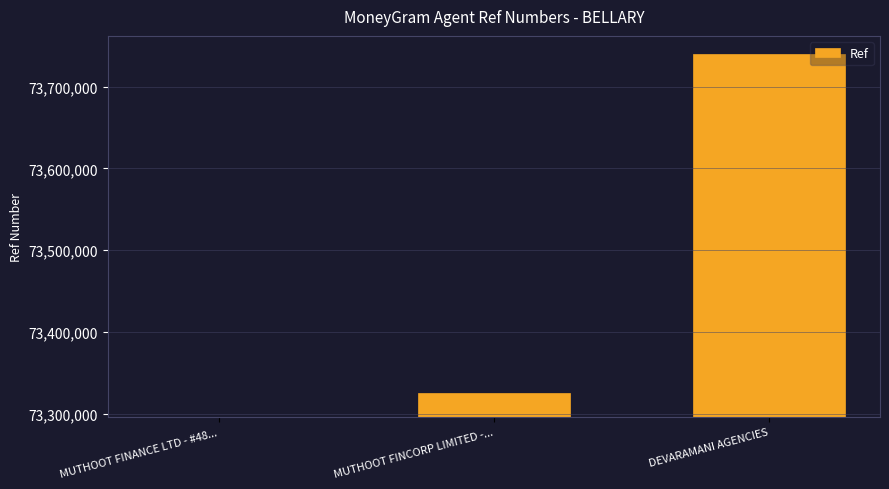

List the labels in order of value, smallest first.

MUTHOOT FINANCE LTD - #48..., MUTHOOT FINCORP LIMITED -..., DEVARAMANI AGENCIES